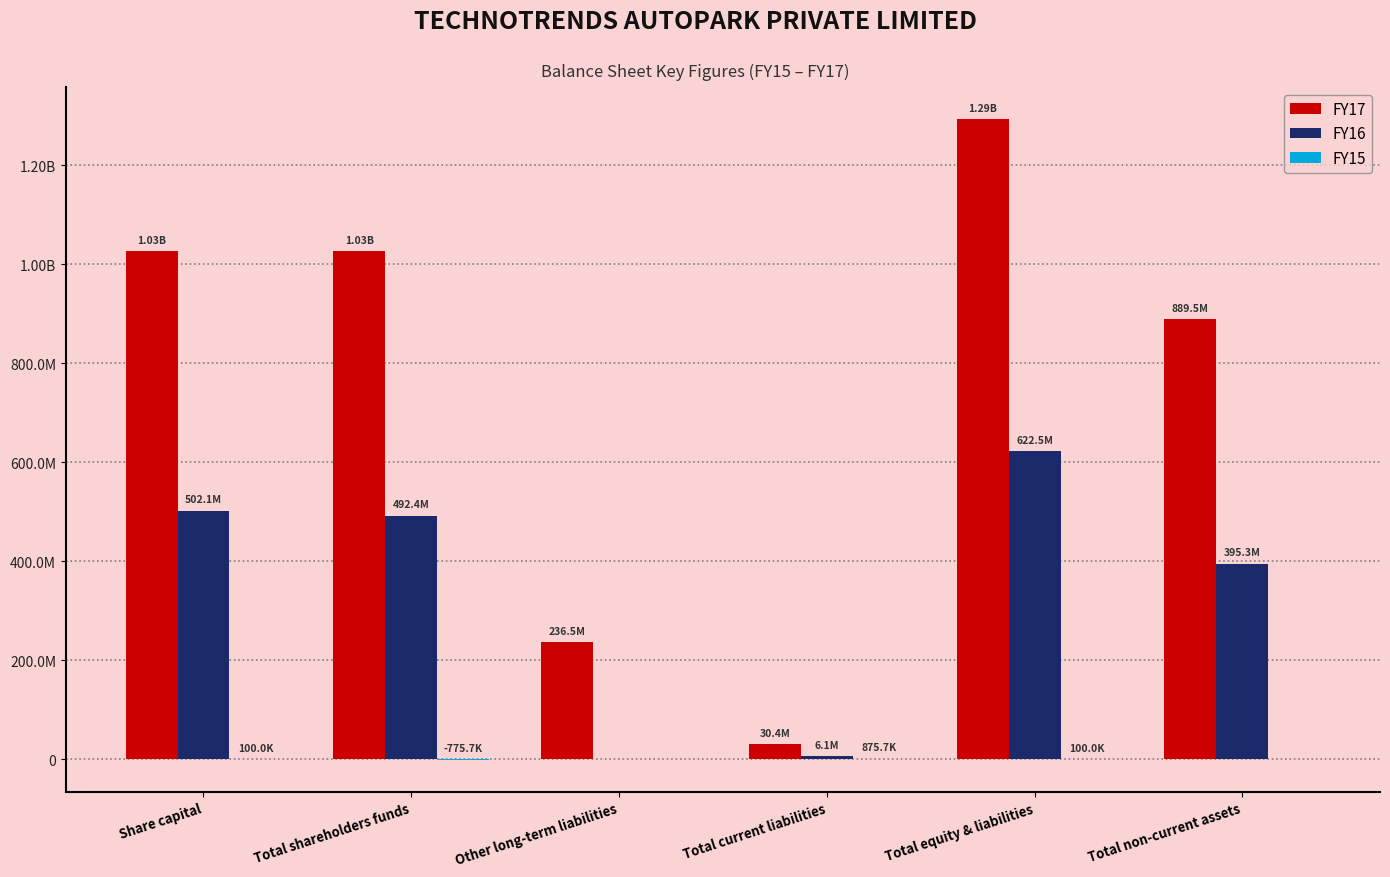

Rank the categories by FY15 value from lowest to highest.

Total shareholders funds, Other long-term liabilities, Total non-current assets, Share capital, Total equity & liabilities, Total current liabilities